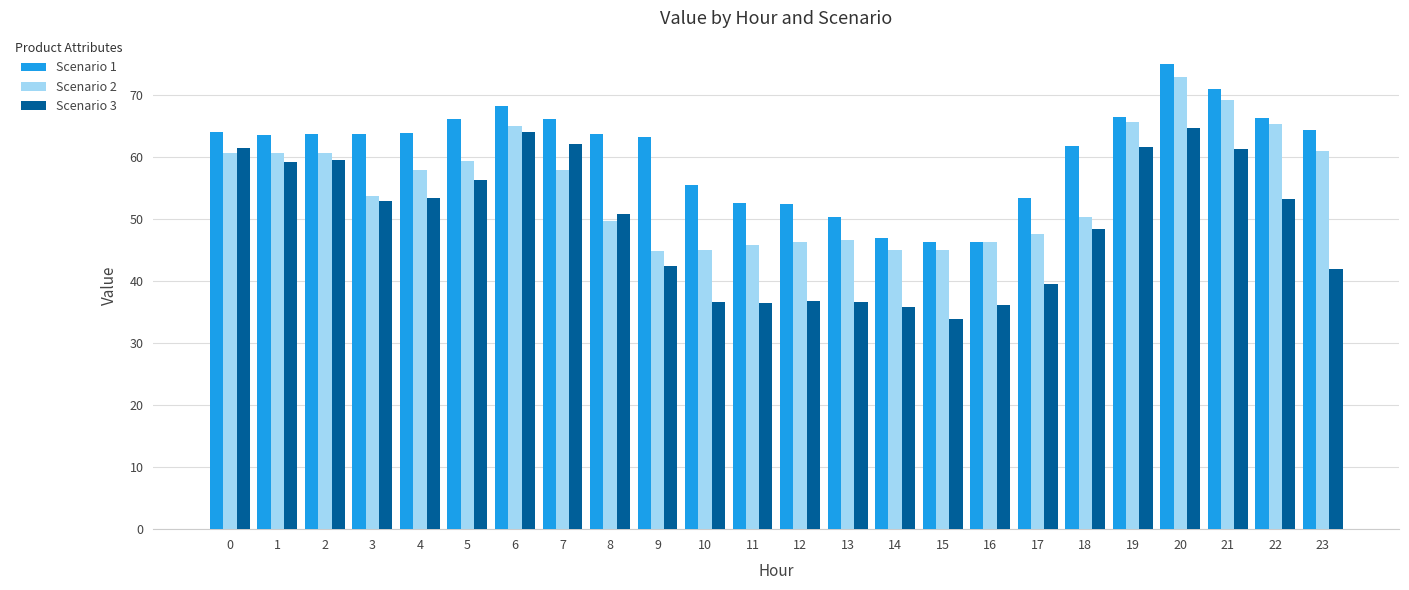

What is the sum of the Scenario 3 values at 2 and 1?

118.7